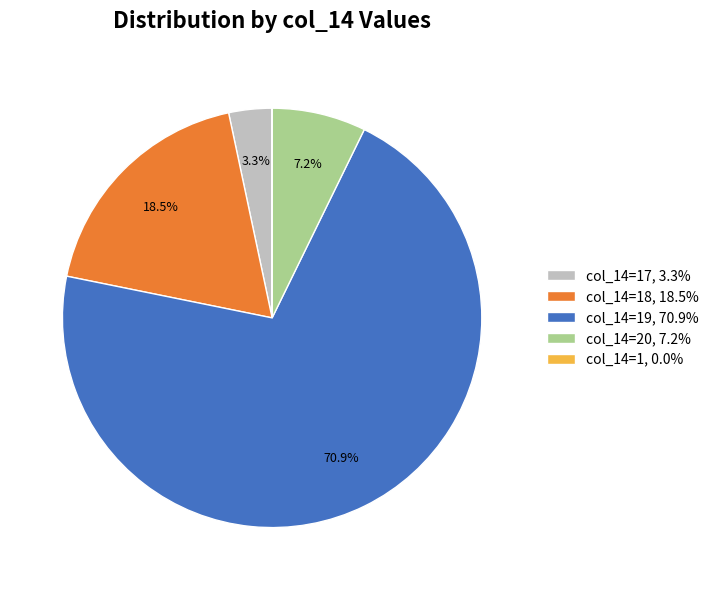

Does col_14=19, 70.9% account for over 50% of the chart?

Yes